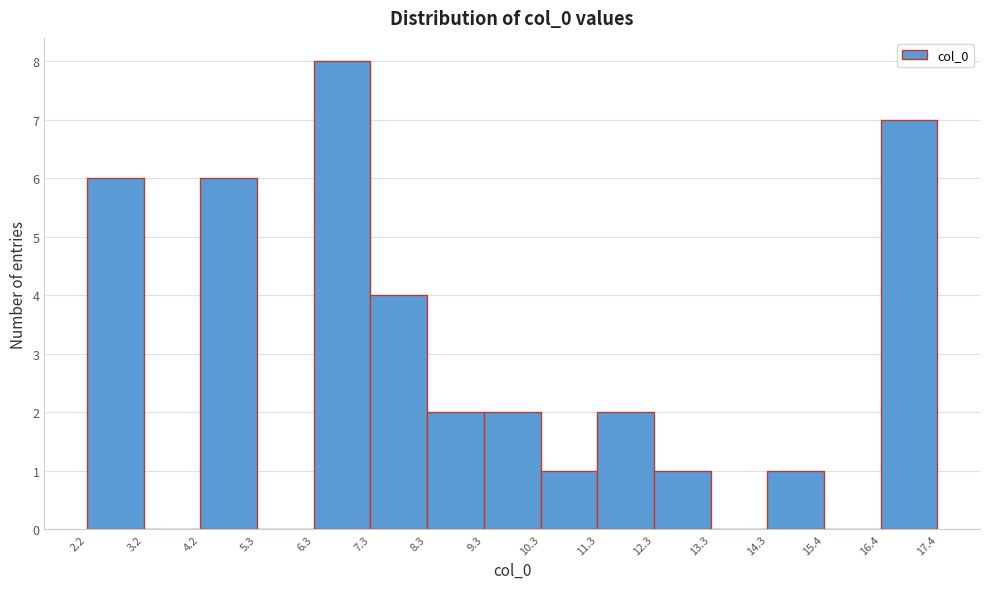

Reading left to right, transcribe this chart: for each bar, give the range it covers on the x-axis and its height. The values are not printed on the chart, so give them approximately, as read against the axis.

2.2 to 3.2: 6
3.2 to 4.2: 0
4.2 to 5.3: 6
5.3 to 6.3: 0
6.3 to 7.3: 8
7.3 to 8.3: 4
8.3 to 9.3: 2
9.3 to 10.3: 2
10.3 to 11.3: 1
11.3 to 12.3: 2
12.3 to 13.3: 1
13.3 to 14.3: 0
14.3 to 15.4: 1
15.4 to 16.4: 0
16.4 to 17.4: 7